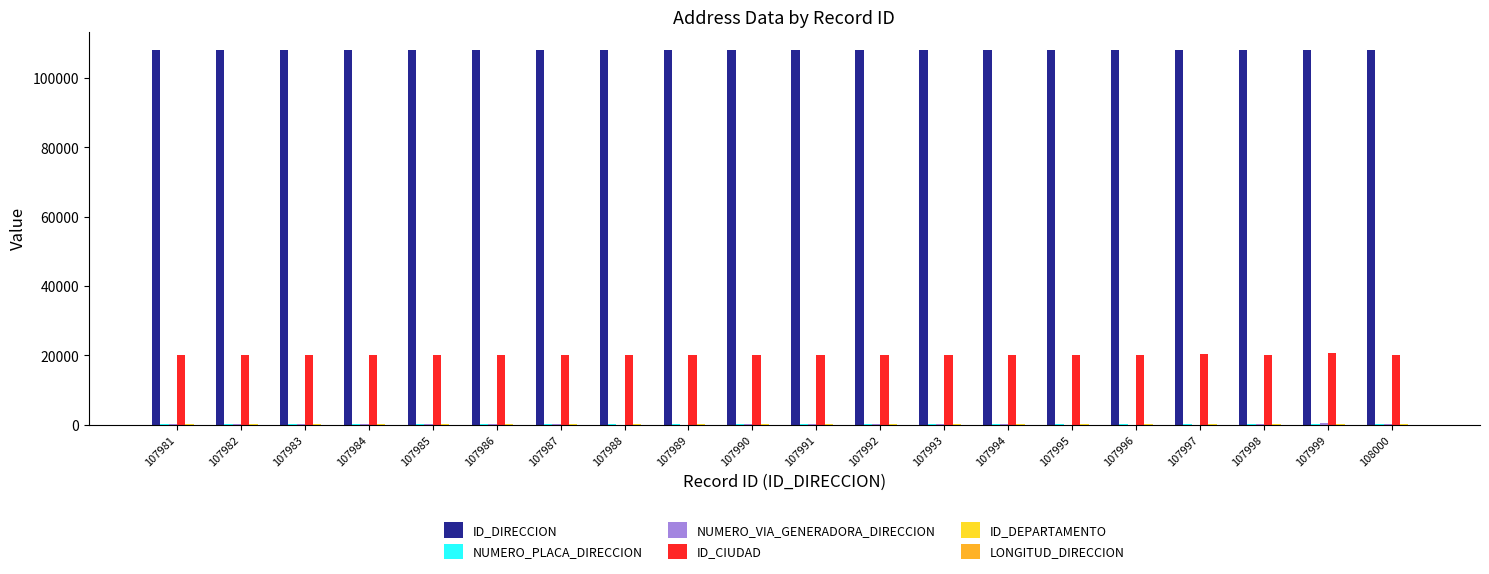

Which series has the largest total across all categories?

ID_DIRECCION